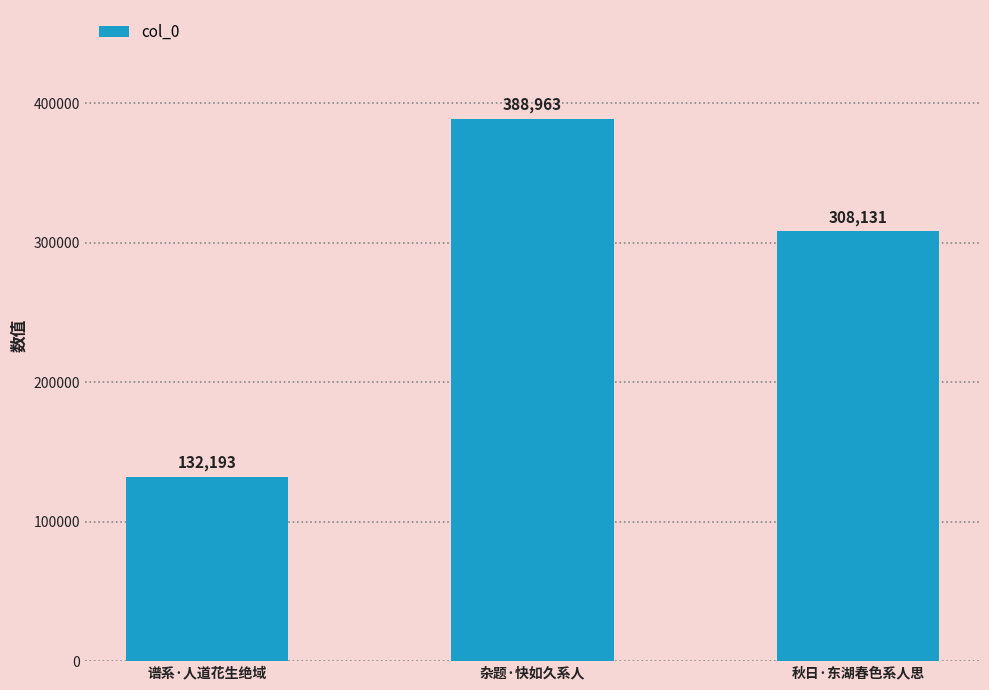

What is the difference between the maximum and second lowest values?

80832